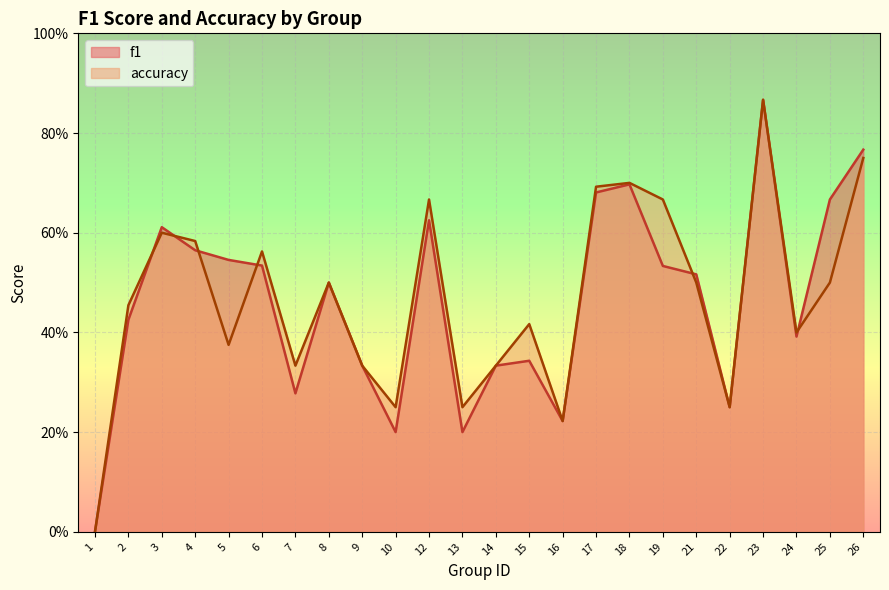

At which label is f1 closest to 0?

1